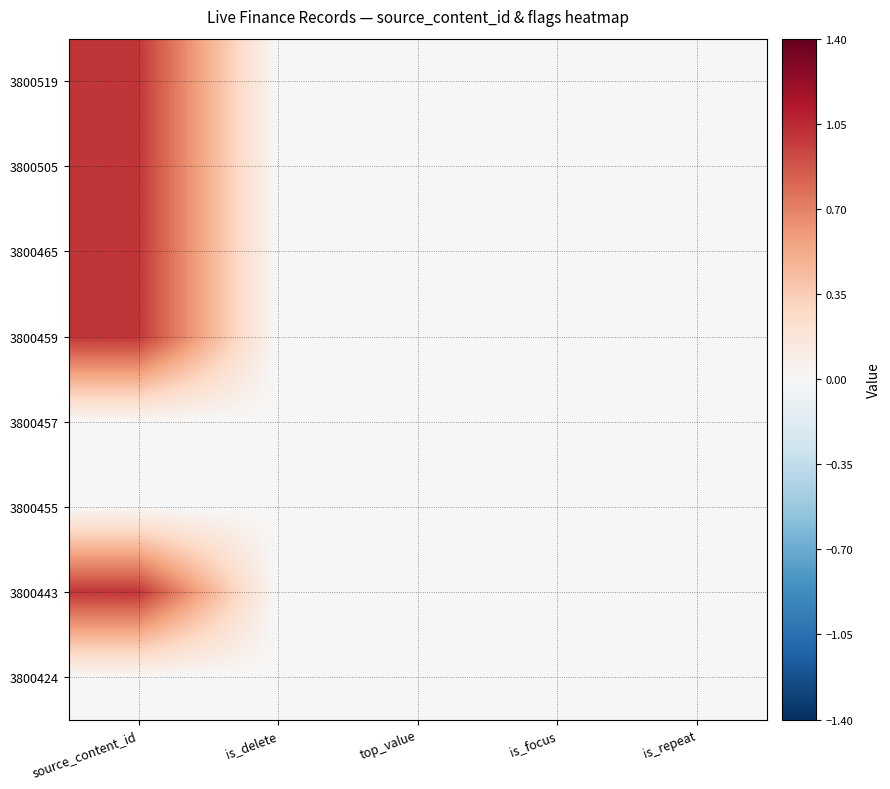

Reading left to right, transcribe all the data shown in this chart.

3800519: source_content_id=1.0	is_delete=0.0	top_value=0.0	is_focus=0.0	is_repeat=0.0
3800505: source_content_id=1.0	is_delete=0.0	top_value=0.0	is_focus=0.0	is_repeat=0.0
3800465: source_content_id=1.0	is_delete=0.0	top_value=0.0	is_focus=0.0	is_repeat=0.0
3800459: source_content_id=1.0	is_delete=0.0	top_value=0.0	is_focus=0.0	is_repeat=0.0
3800457: source_content_id=0.0	is_delete=0.0	top_value=0.0	is_focus=0.0	is_repeat=0.0
3800455: source_content_id=0.0	is_delete=0.0	top_value=0.0	is_focus=0.0	is_repeat=0.0
3800443: source_content_id=1.0	is_delete=0.0	top_value=0.0	is_focus=0.0	is_repeat=0.0
3800424: source_content_id=0.0	is_delete=0.0	top_value=0.0	is_focus=0.0	is_repeat=0.0